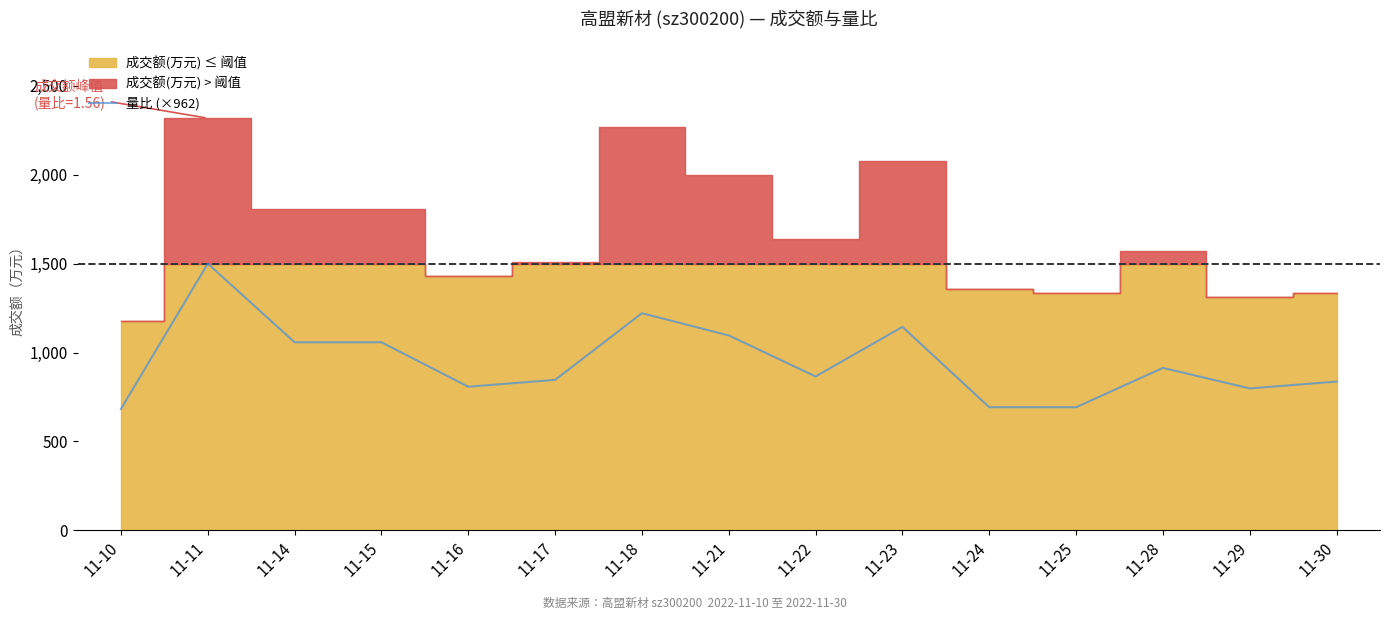

What is the difference between the second highest and second lowest values?

528.8